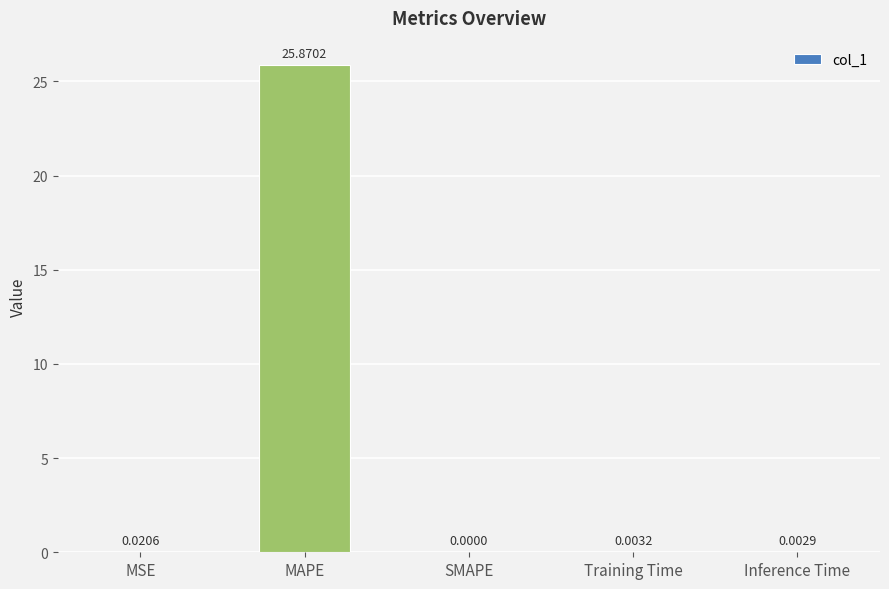

At which label is the value closest to 12?

MSE